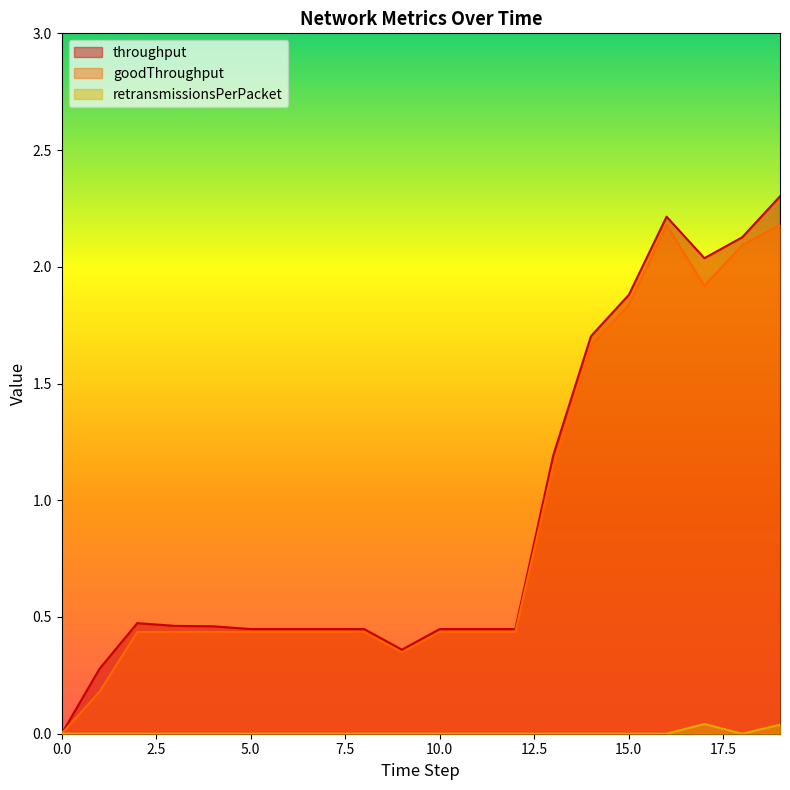

Reading left to right, list all the values displayed in this chart.

throughput: 0.0	0.3	0.5	0.5	0.5	0.4	0.4	0.4	0.4	0.4	0.4	0.4	0.4	1.2	1.7	1.9	2.2	2.0	2.1	2.3
goodThroughput: 0.0	0.2	0.4	0.4	0.4	0.4	0.4	0.4	0.4	0.3	0.4	0.4	0.4	1.1	1.7	1.8	2.2	1.9	2.1	2.2
retransmissionsPerPacket: 0.0	0.0	0.0	0.0	0.0	0.0	0.0	0.0	0.0	0.0	0.0	0.0	0.0	0.0	0.0	0.0	0.0	0.0	0.0	0.0